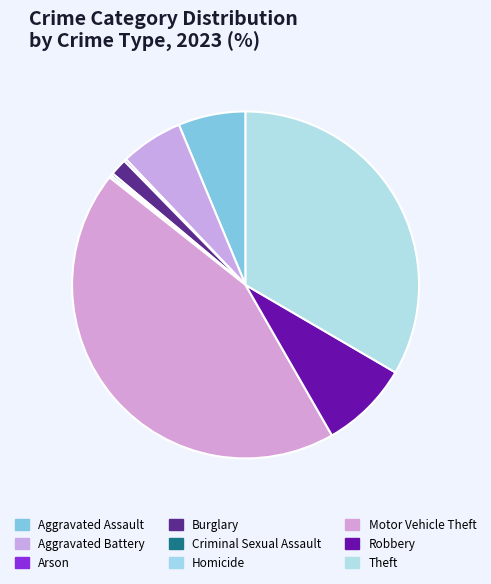

How many segments does this pie chart have?

9